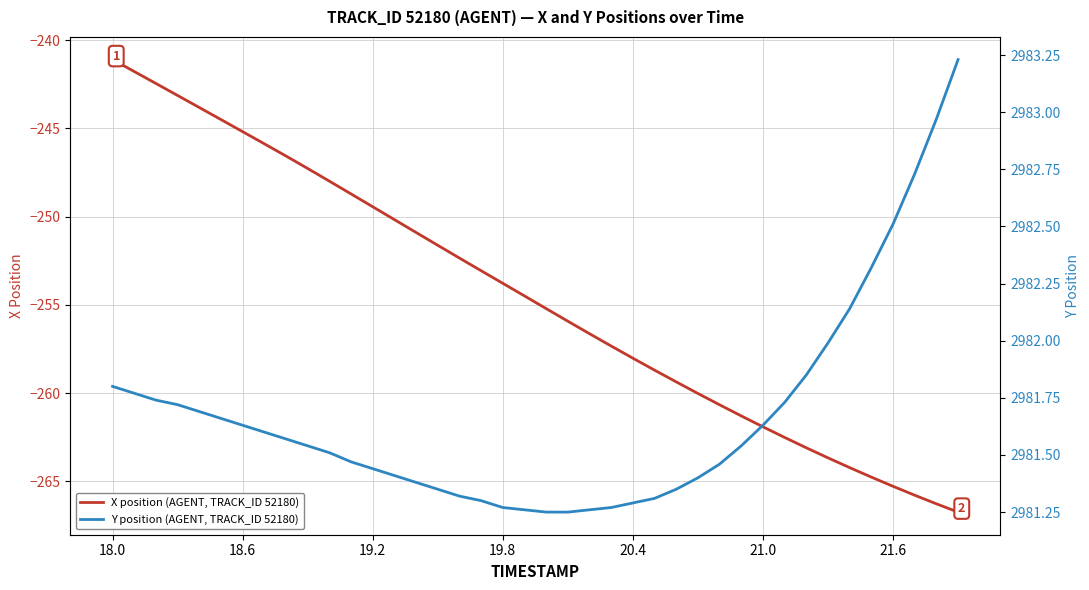

What is the minimum value for X position (AGENT, TRACK_ID 52180)?

-266.7